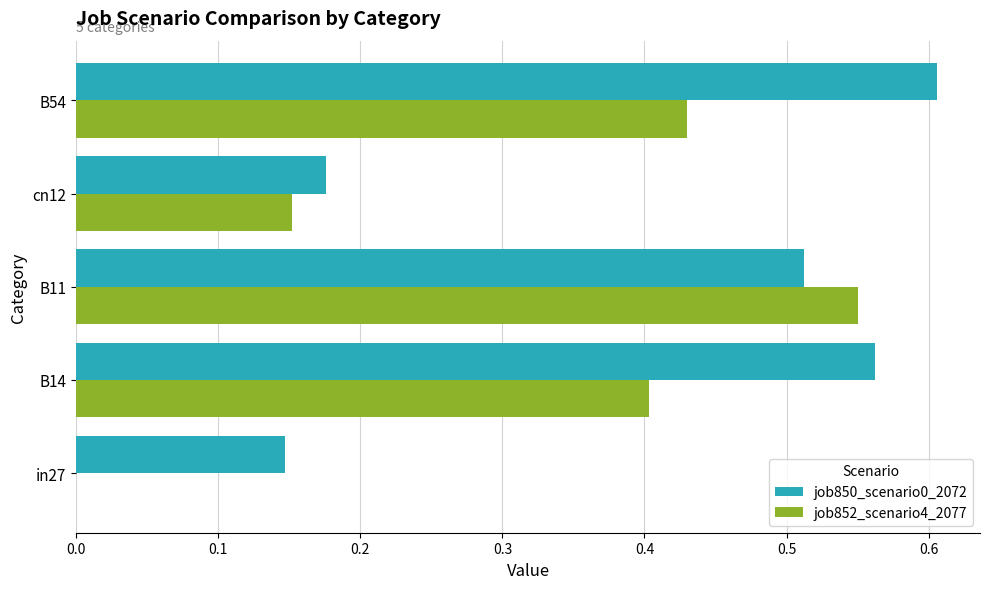

The value of job850_scenario0_2072 at B14 is 0.3. True or false?

False